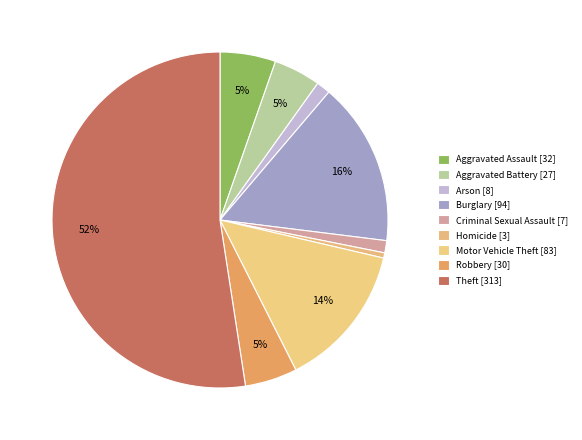

True or false: Aggravated Assault accounts for 1% of the total.

False